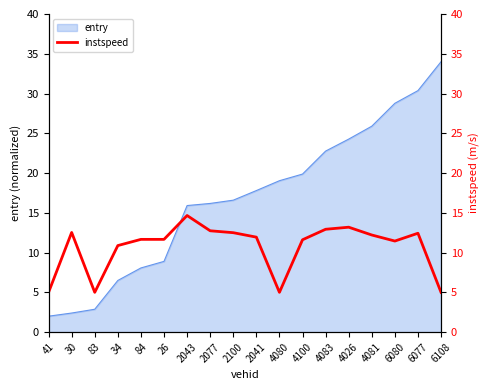

How many interior local peaks (higher than both neighbors) does the data have?

4